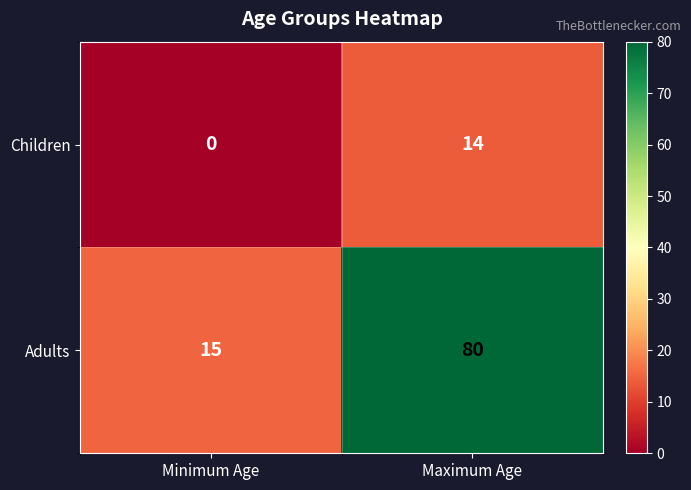

The Adults series shows 15 at Minimum Age. True or false?

True